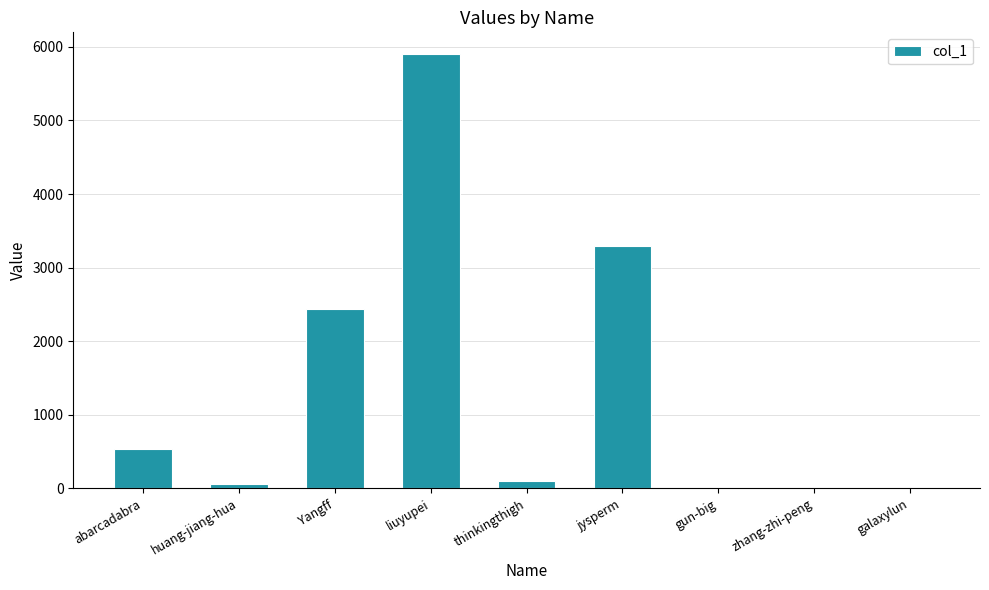

What is the greatest value displayed?

5902